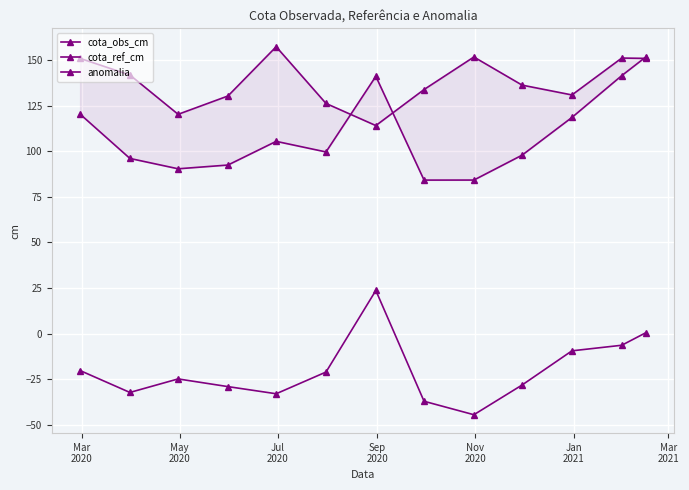

What is the difference between the maximum and minimum values in the cota_ref_cm series?

43.2